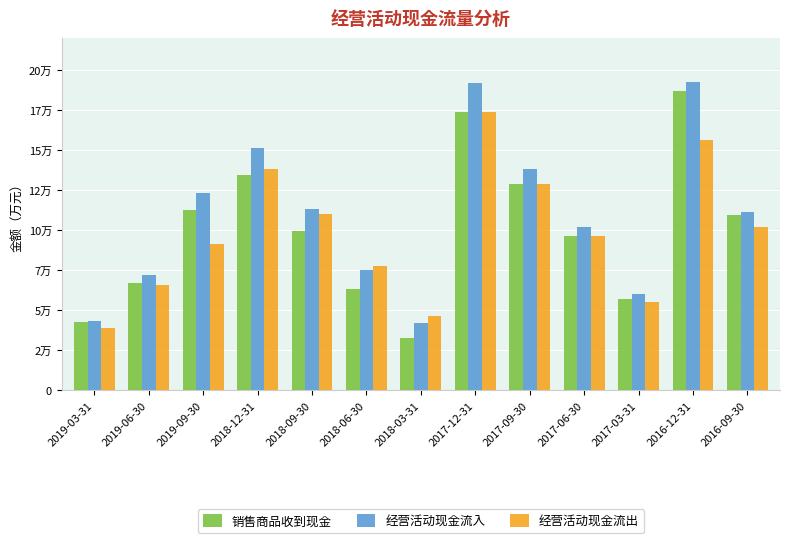

What is the greatest value displayed?

192436